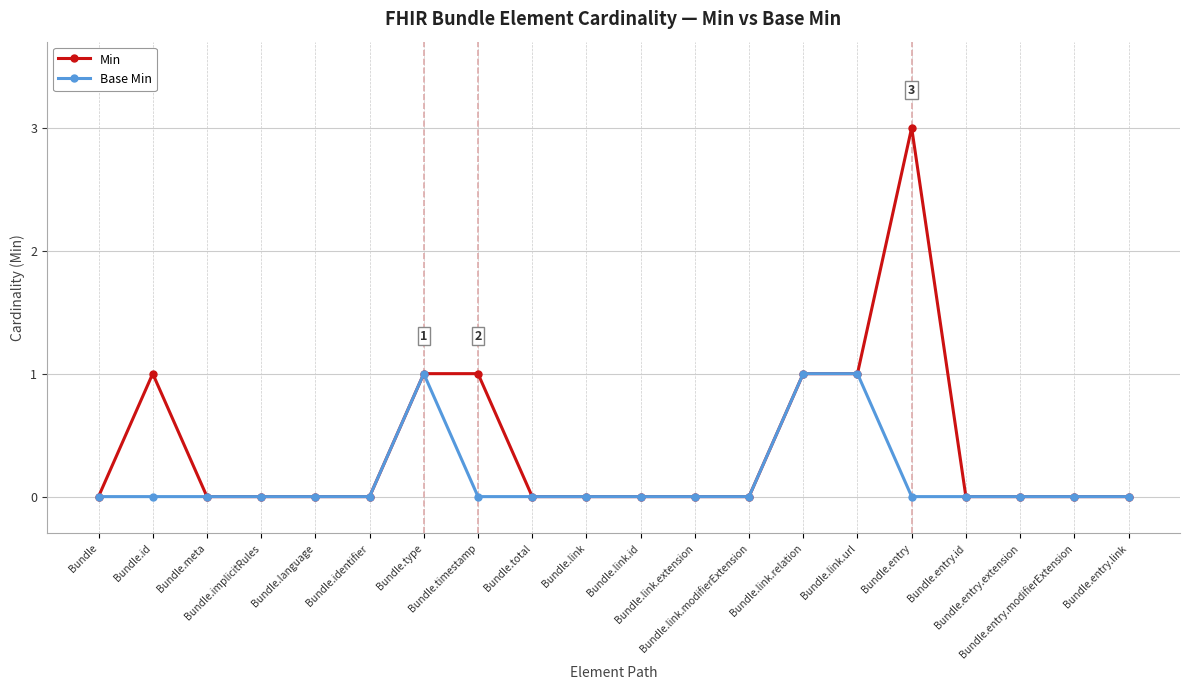

Count the Base Min values in the range 0 to 1.

20